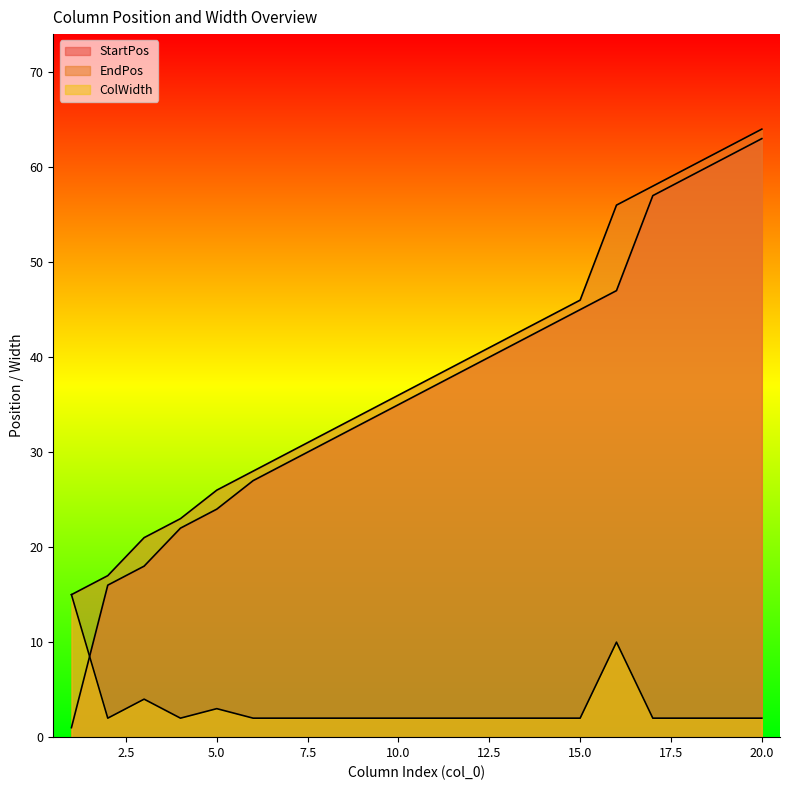

Reading right to left, list all the values displayed in this chart.

StartPos: 63	61	59	57	47	45	43	41	39	37	35	33	31	29	27	24	22	18	16	1
EndPos: 64	62	60	58	56	46	44	42	40	38	36	34	32	30	28	26	23	21	17	15
ColWidth: 2	2	2	2	10	2	2	2	2	2	2	2	2	2	2	3	2	4	2	15